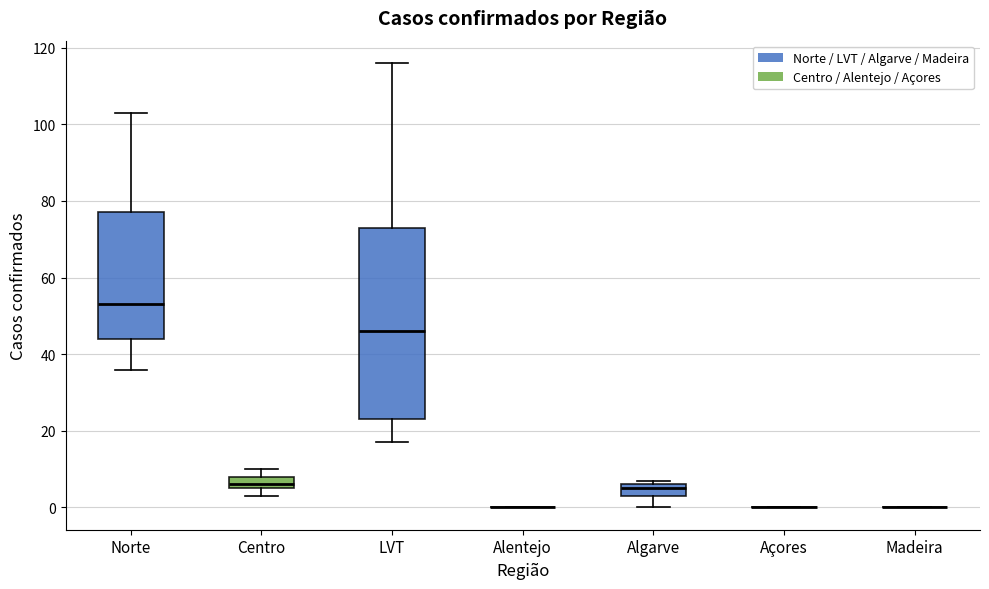

Reading left to right, transcribe this box plot: for each box, give where its median line is, the range the box spans, and where its two whiskers end, as read against the y-axis. The values are not printed on the chart, so give them approximately, as read against the axis.

Norte: median 54, box 44 to 78, whiskers 36 to 104
Centro: median 6 (just above the box's lower edge), box 6 to 8, whiskers 4 to 10
LVT: median 46, box 24 to 74, whiskers 18 to 116
Alentejo: box collapsed to a line at 0, whiskers 0 to 0
Algarve: median 6 (just below the box's upper edge), box 4 to 6, whiskers 0 to 8
Açores: box collapsed to a line at 0, whiskers 0 to 0
Madeira: box collapsed to a line at 0, whiskers 0 to 0